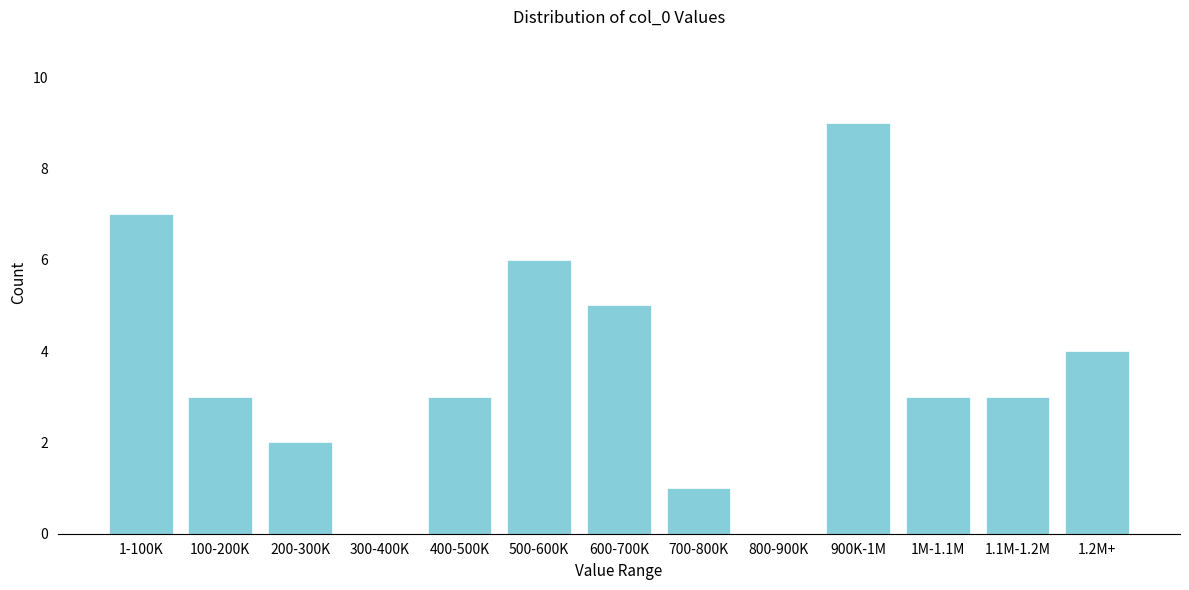

Reading left to right, what are all the values shown in this chart?

1-100K=7	100-200K=3	200-300K=2	300-400K=0	400-500K=3	500-600K=6	600-700K=5	700-800K=1	800-900K=0	900K-1M=9	1M-1.1M=3	1.1M-1.2M=3	1.2M+=4